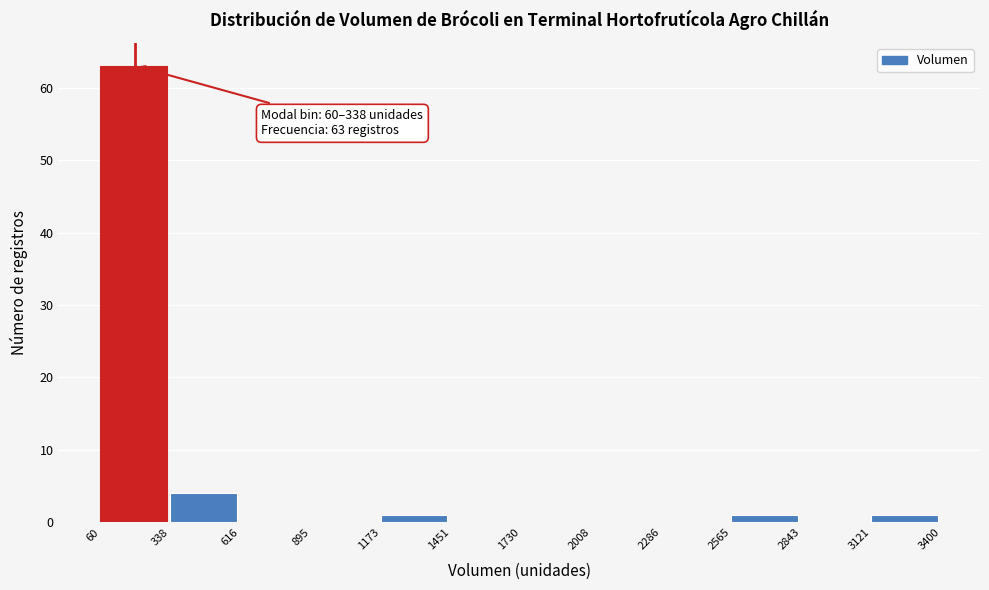

Over which range of the x-axis is the bar tallest?

60 to 338